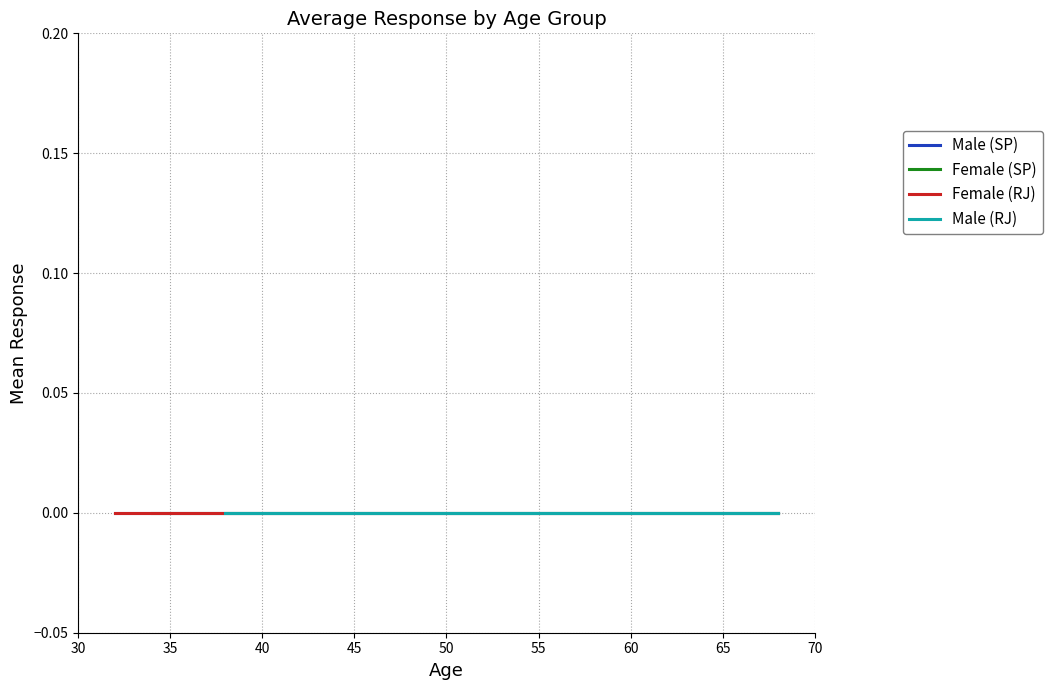

What is the label of the 17th point from the right?

45